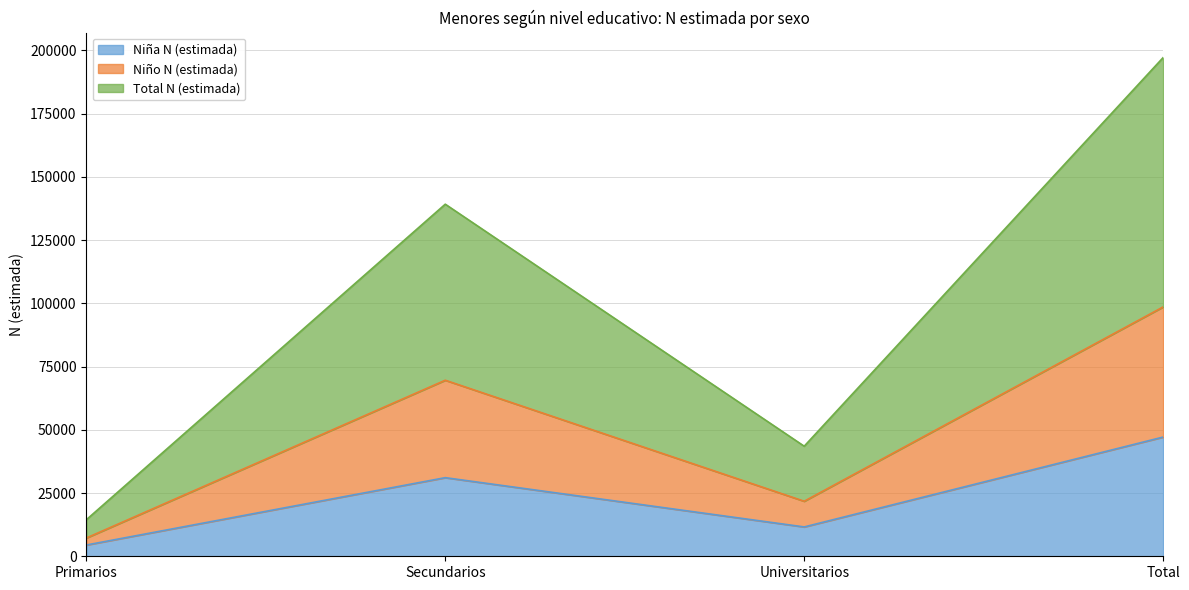

At which label is Niña N (estimada) closest to 25786?

Secundarios